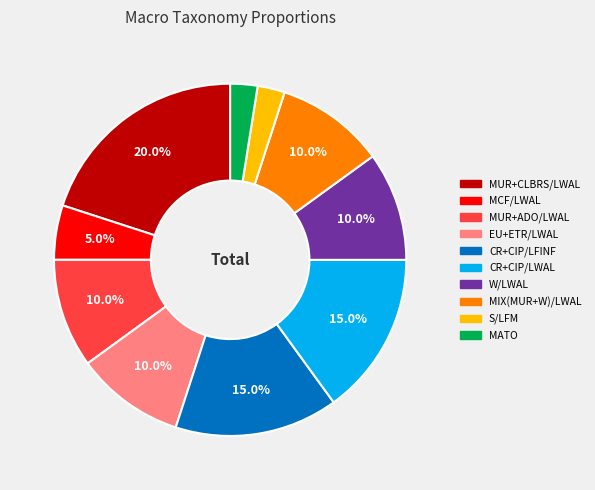

Does any single category account for the majority?

No